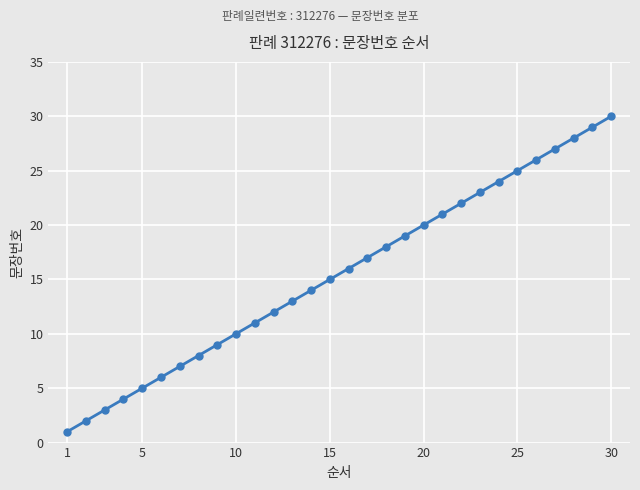

What is the maximum value shown in the chart?

30